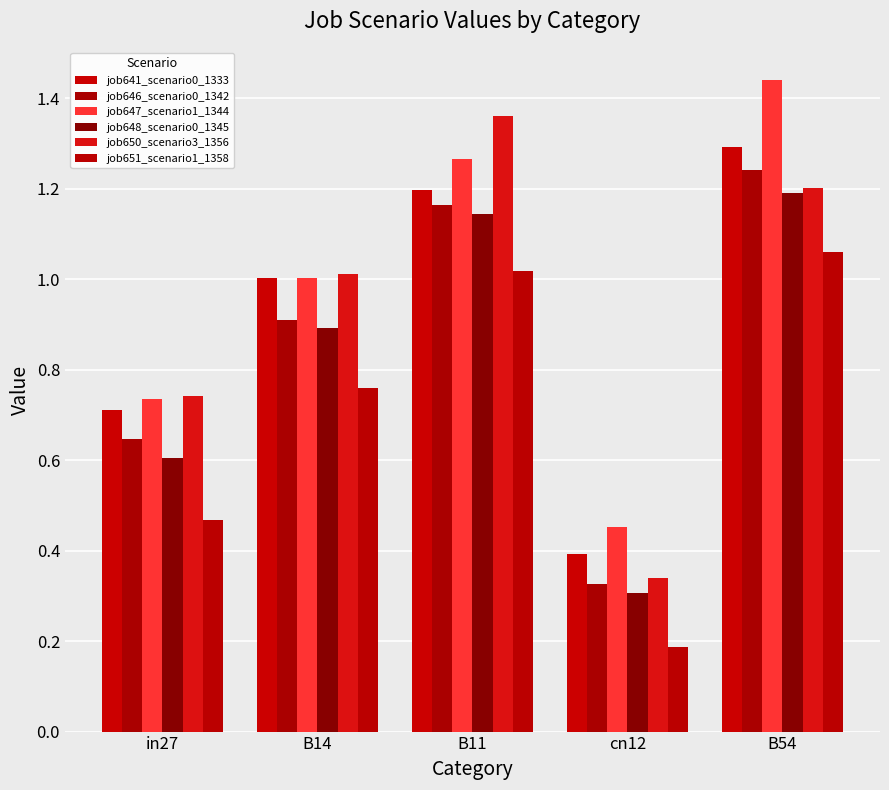

How many values in the job647_scenario1_1344 series are below 1?

2